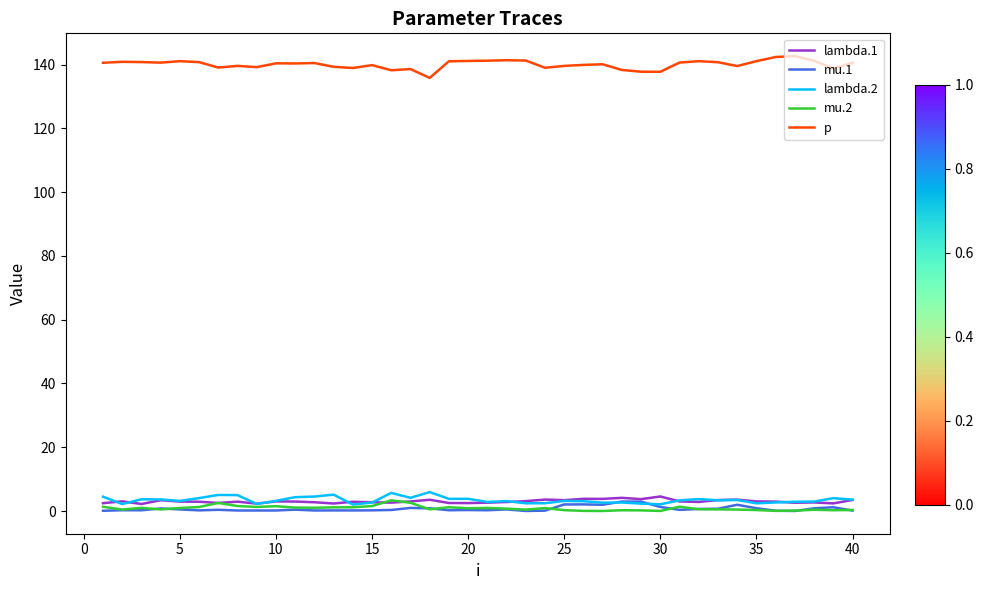

True or false: lambda.2 and p cross at least once.

False